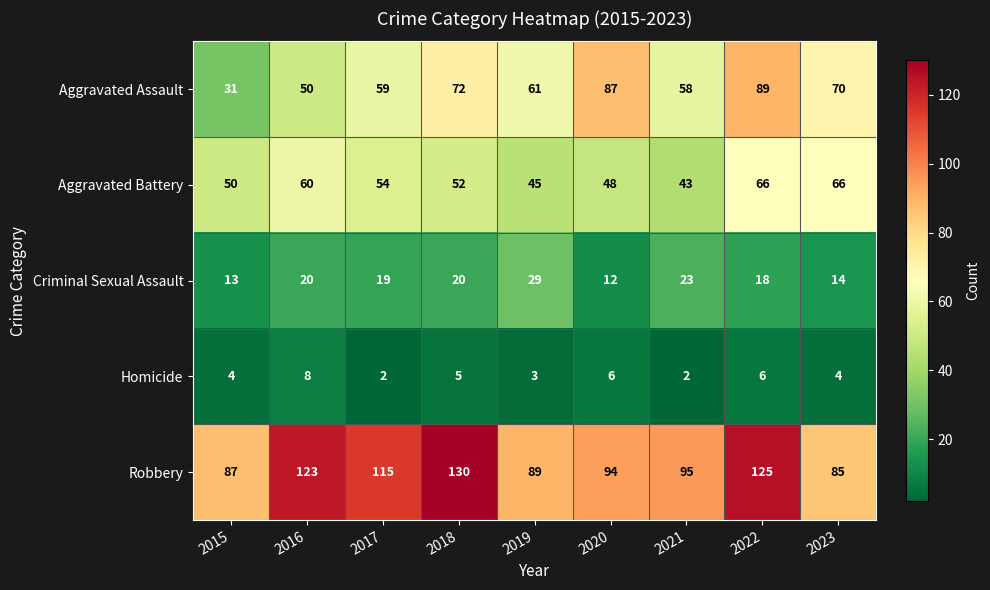

What is the minimum value for Aggravated Assault?

31